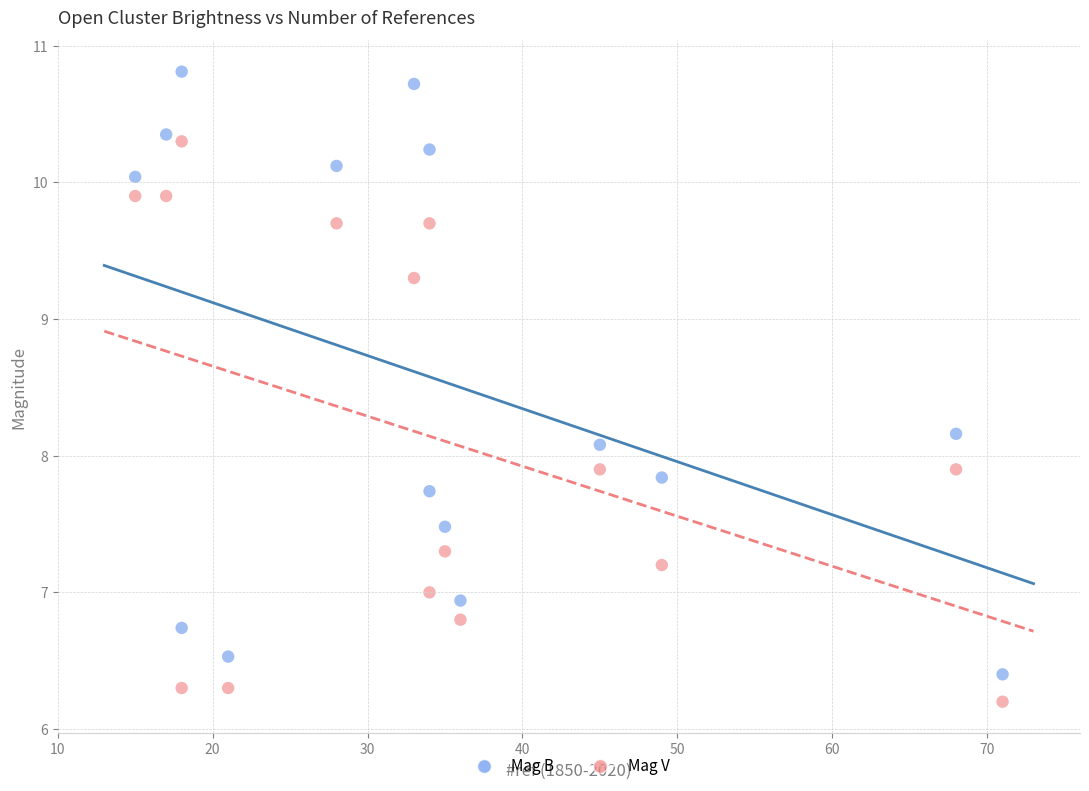

Which series reaches the minimum Y coordinate?

Mag V